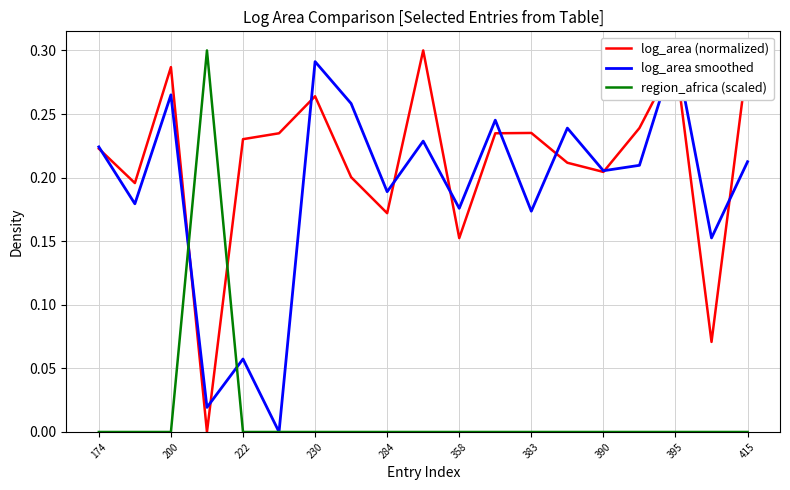

True or false: log_area smoothed has more than 0 points higher than both neighbors.

True